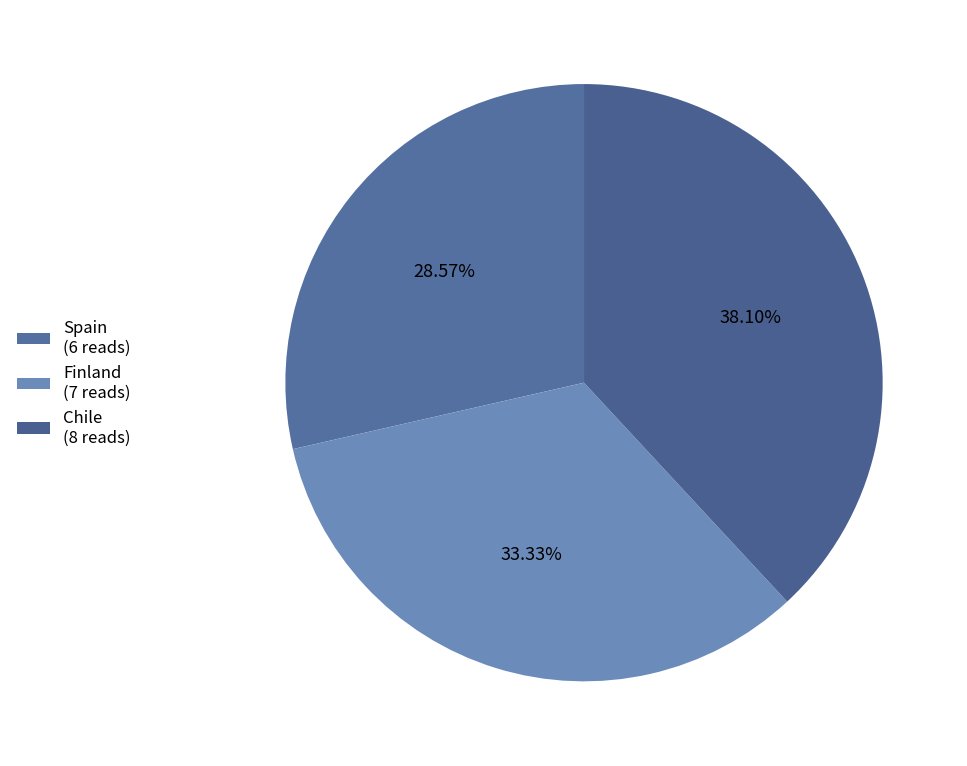

True or false: Finland accounts for 33% of the total.

True